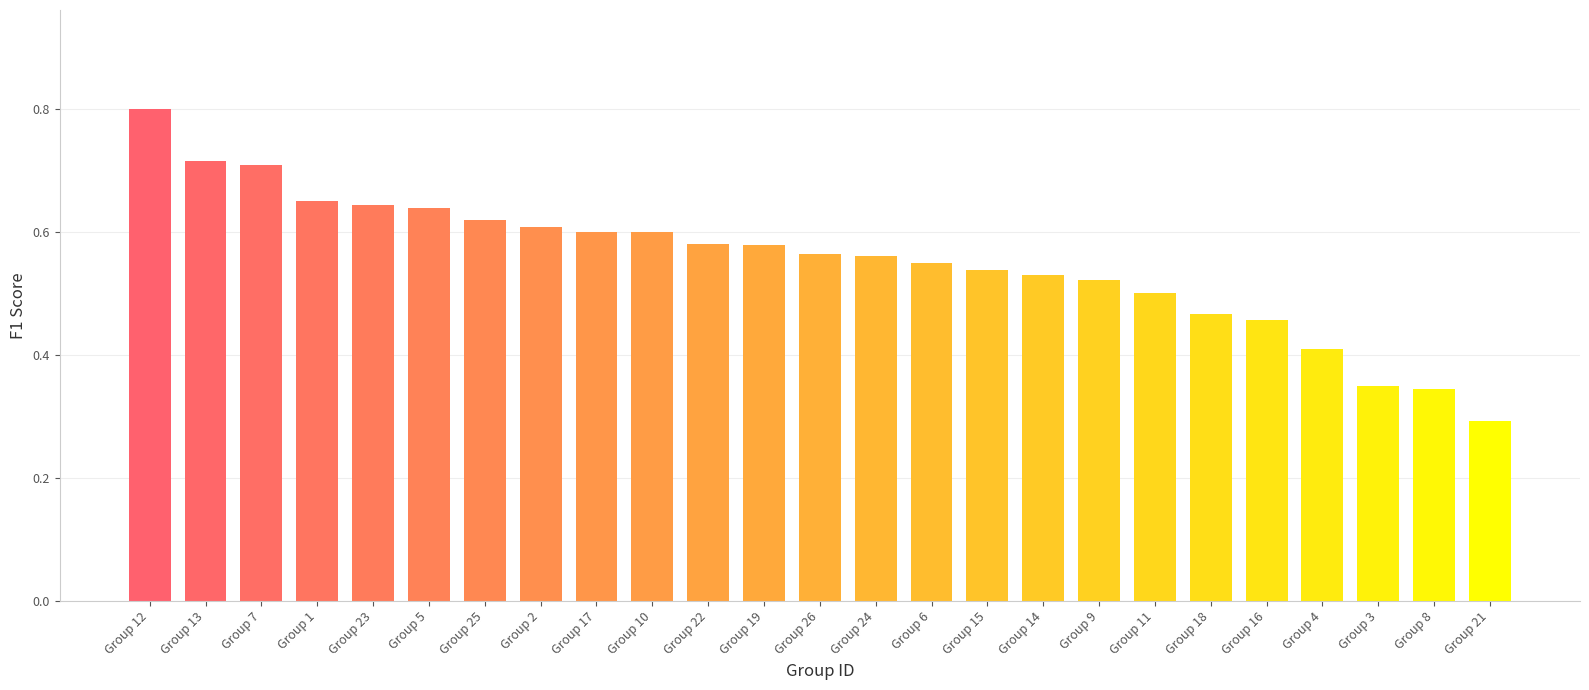

What is the sum of the values at Group 13 and Group 2?

1.3